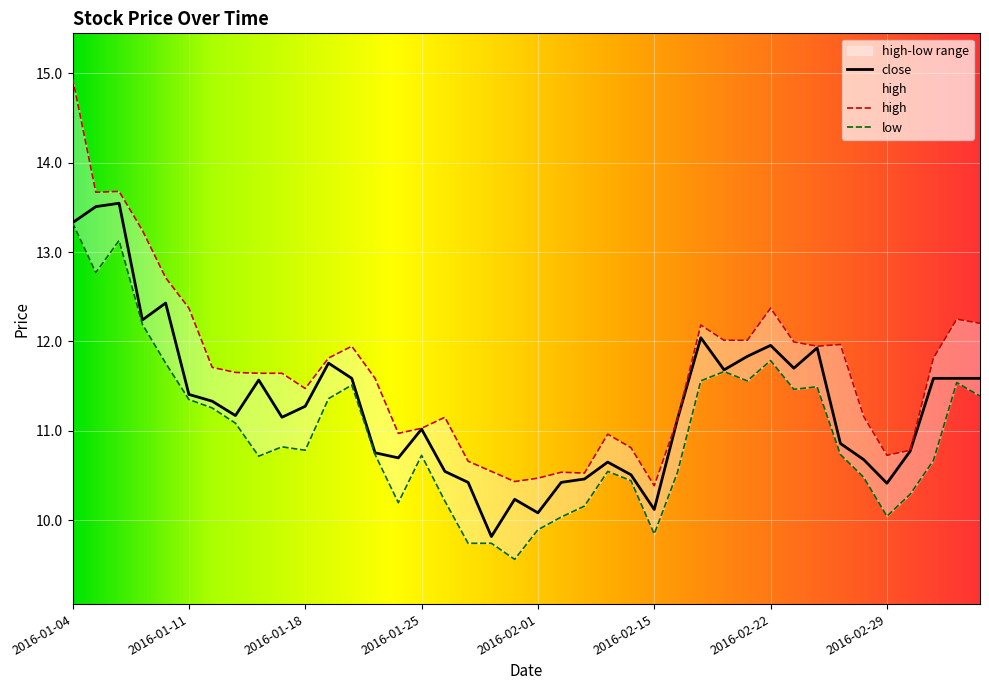

Does the chart display data point markers on the line(s)?

No